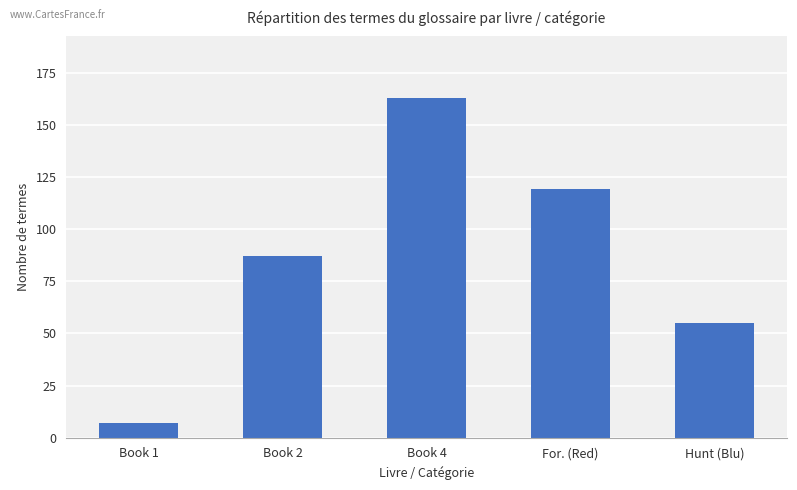

List the labels in order of value, largest first.

Book 4, For. (Red), Book 2, Hunt (Blu), Book 1